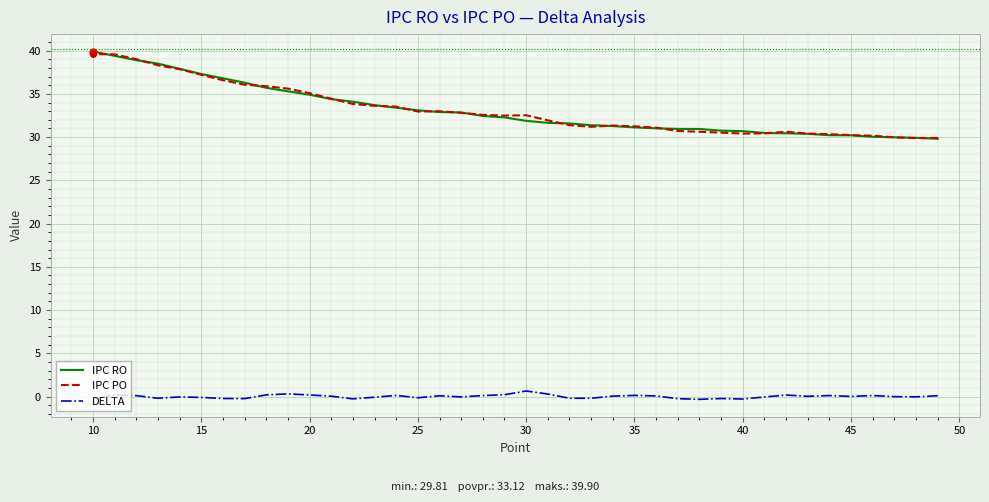

True or false: IPC RO and IPC PO intersect in this chart.

True